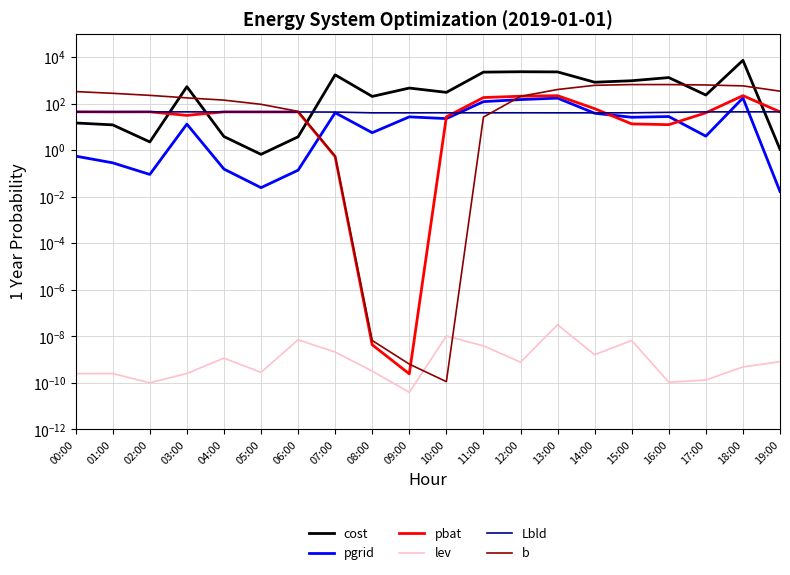

How many interior local peaks does the lev series have?

6